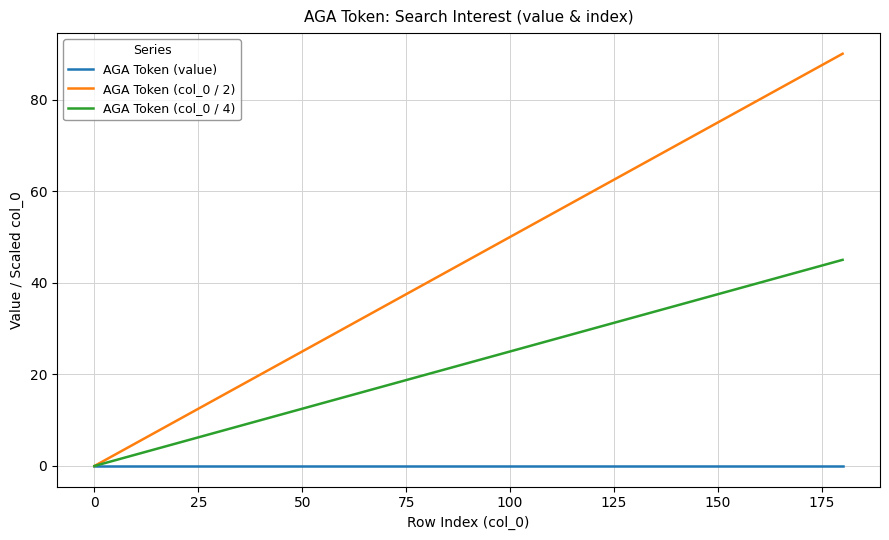

Rank the series by their maximum value, from highest to lowest.

AGA Token (col_0 / 2), AGA Token (col_0 / 4), AGA Token (value)